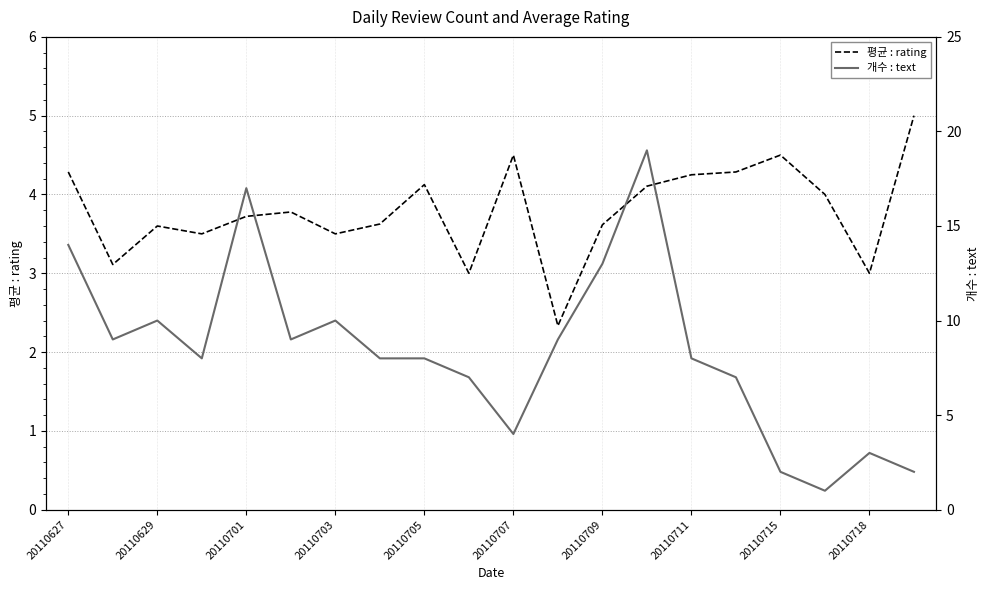

Rank the series by their maximum value, from highest to lowest.

개수 : text, 평균 : rating